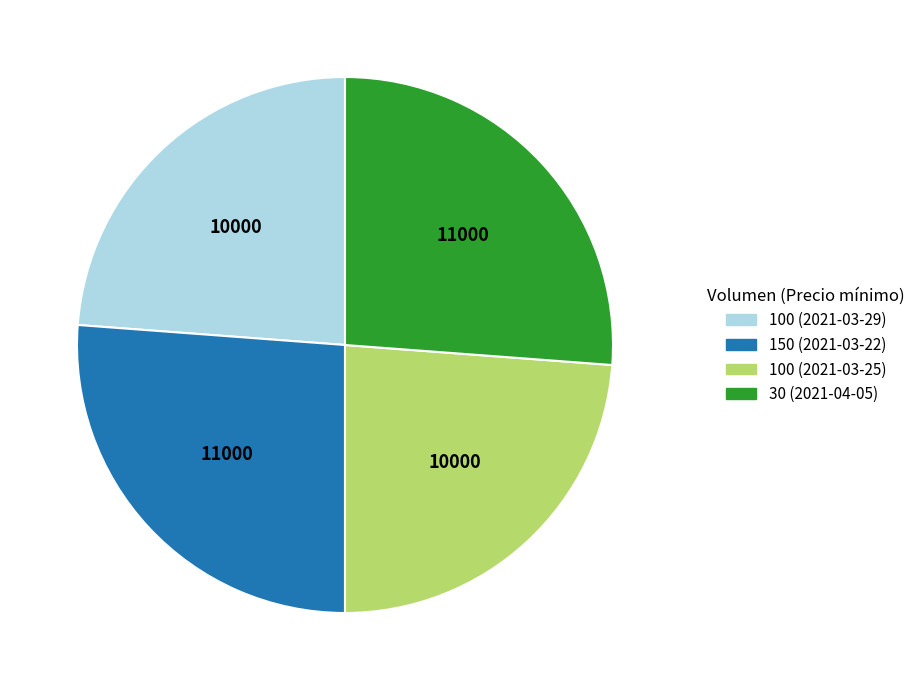

Count the number of slices in the pie.

4